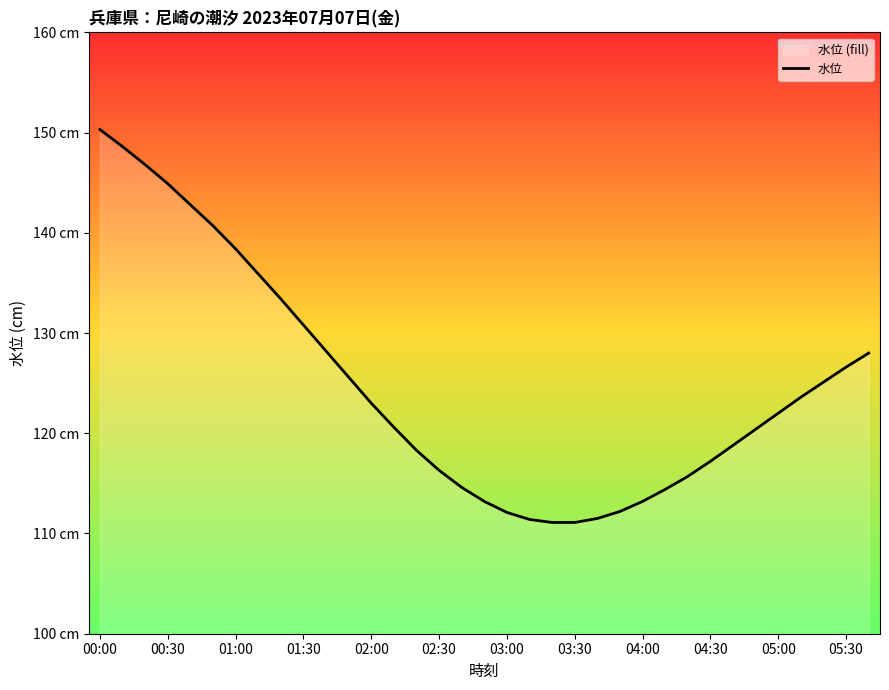

The value at 04:10 is 114.4. True or false?

True